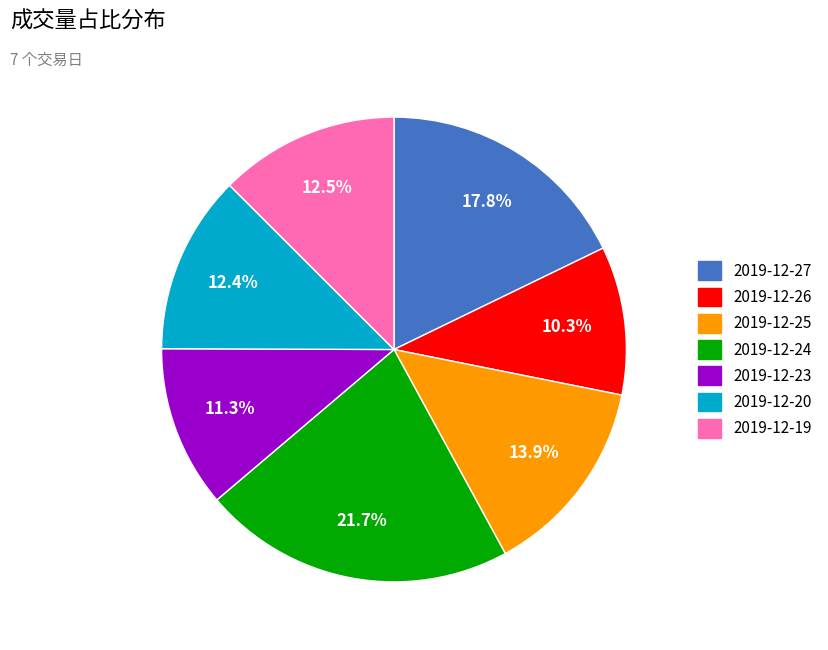

What percentage is NOT represented by 2019-12-23?

88.7%